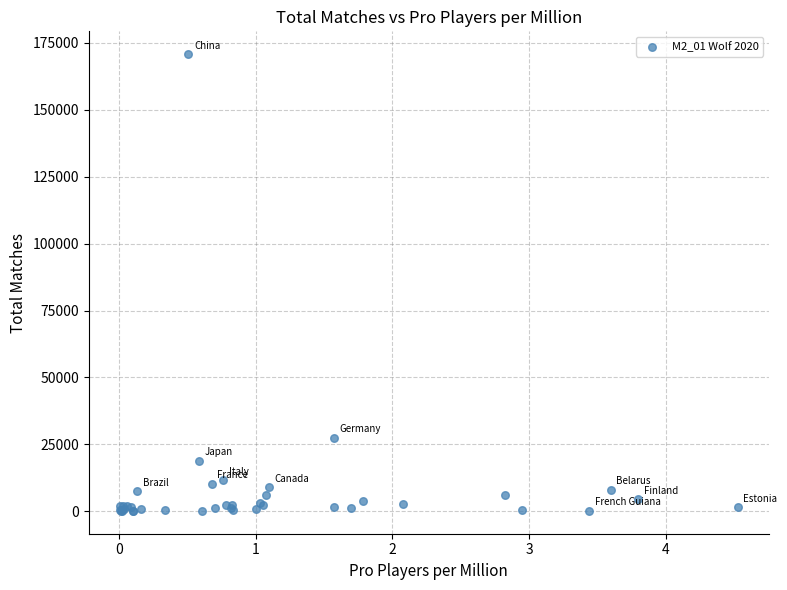

What Y value in the scatter plot is closest to 85456?

27382